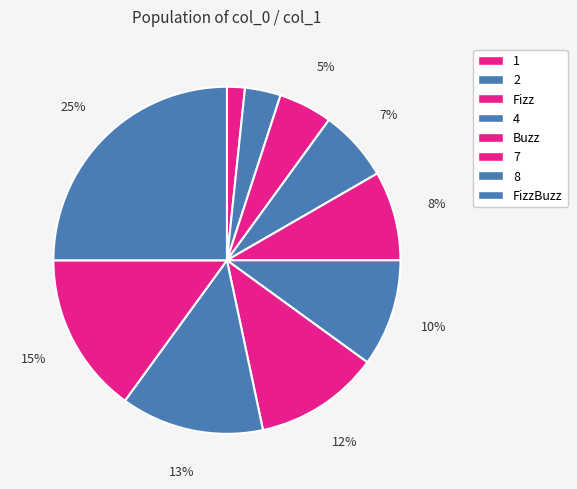

How many segments does this pie chart have?

10